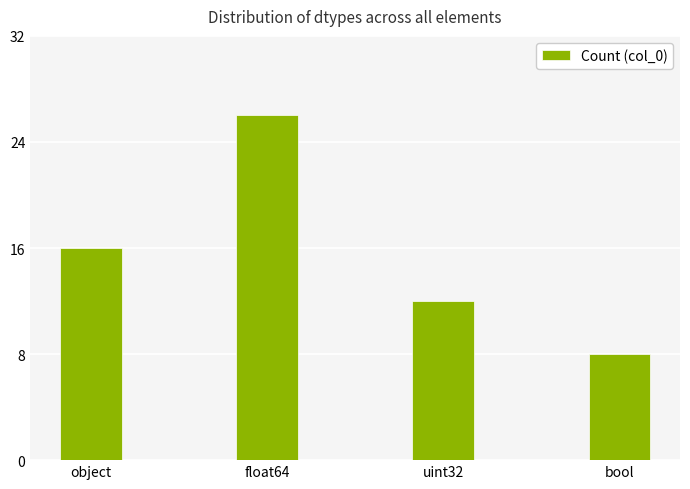

The value at uint32 is 16. True or false?

False